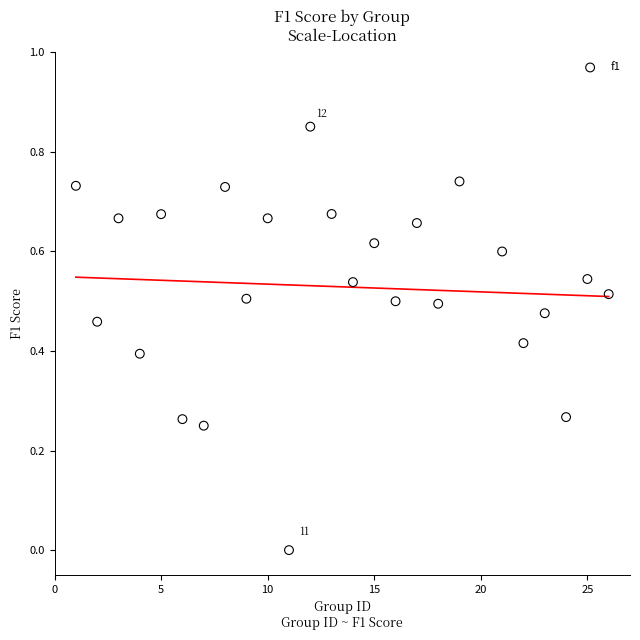

What is the range of X values (max minus min)?

25.0